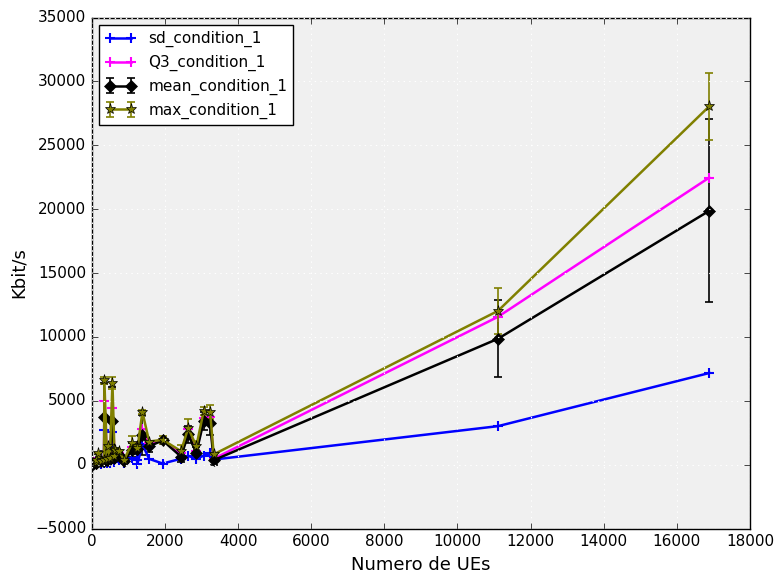

List the series in order of their peak value, lowest first.

sd_condition_1, mean_condition_1, Q3_condition_1, max_condition_1